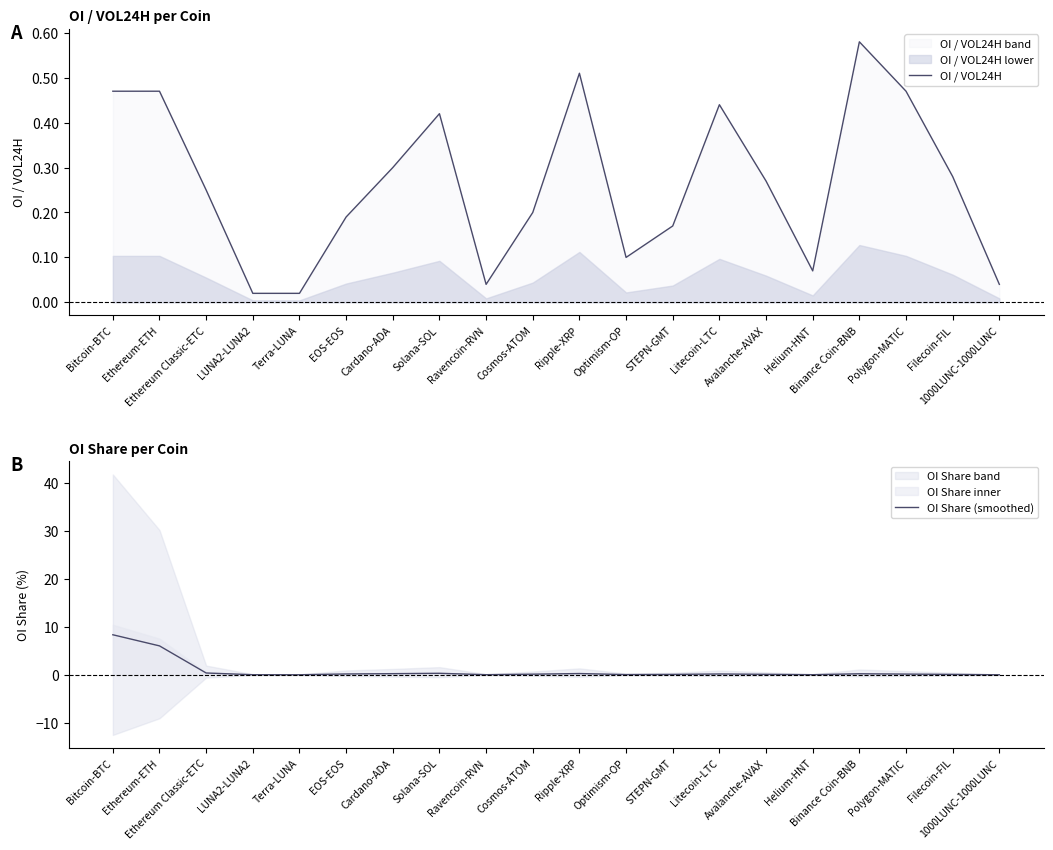

Is the value of OI / VOL24H at STEPN-GMT greater than the value of OI Share (smoothed) at Ethereum Classic-ETC?

No